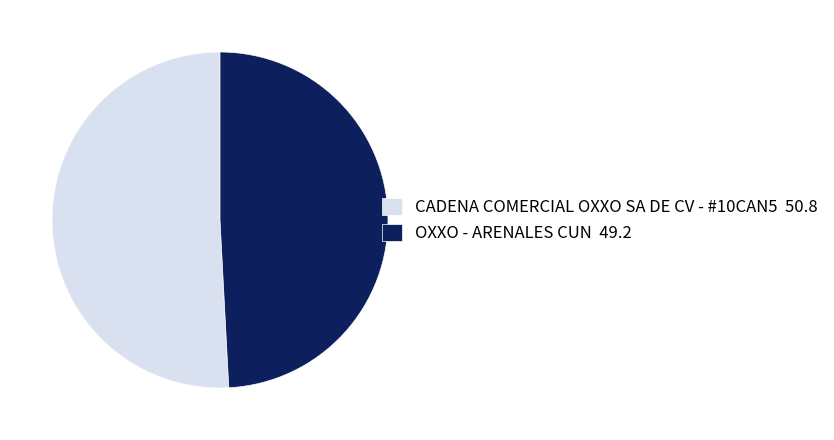

Which has a higher value, OXXO - ARENALES CUN 49.2 or CADENA COMERCIAL OXXO SA DE CV - #10CAN5 50.8?

CADENA COMERCIAL OXXO SA DE CV - #10CAN5 50.8